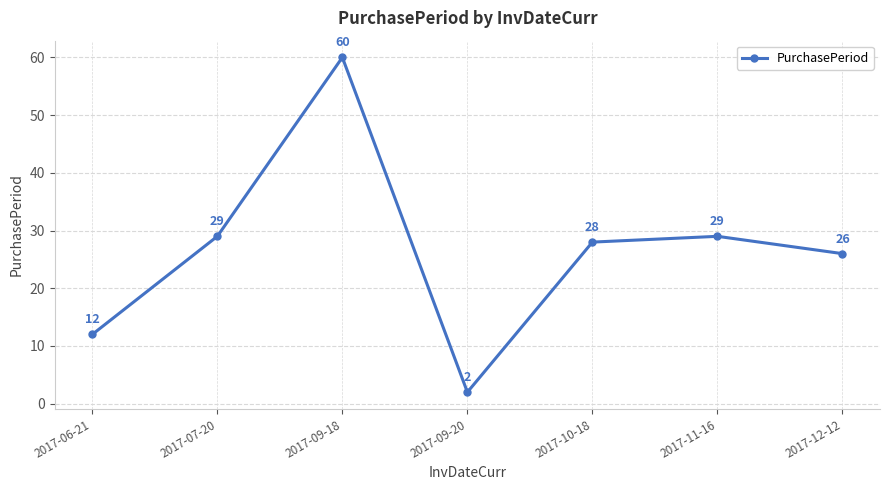

At which label does the data first exceed 28?

2017-07-20